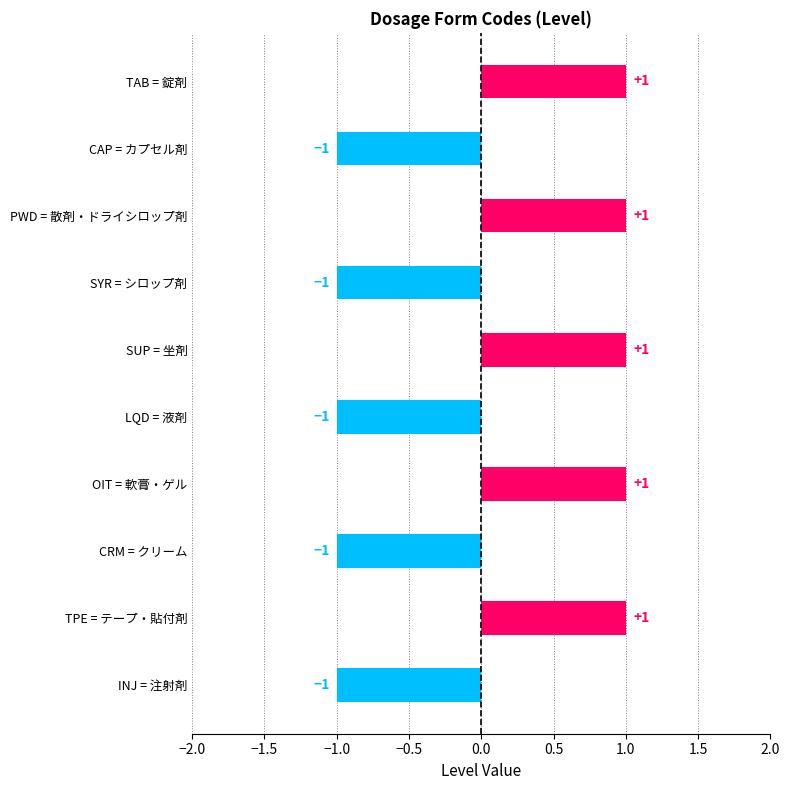

Reading top to bottom, extract all data points from this chart.

1	-1	1	-1	1	-1	1	-1	1	-1